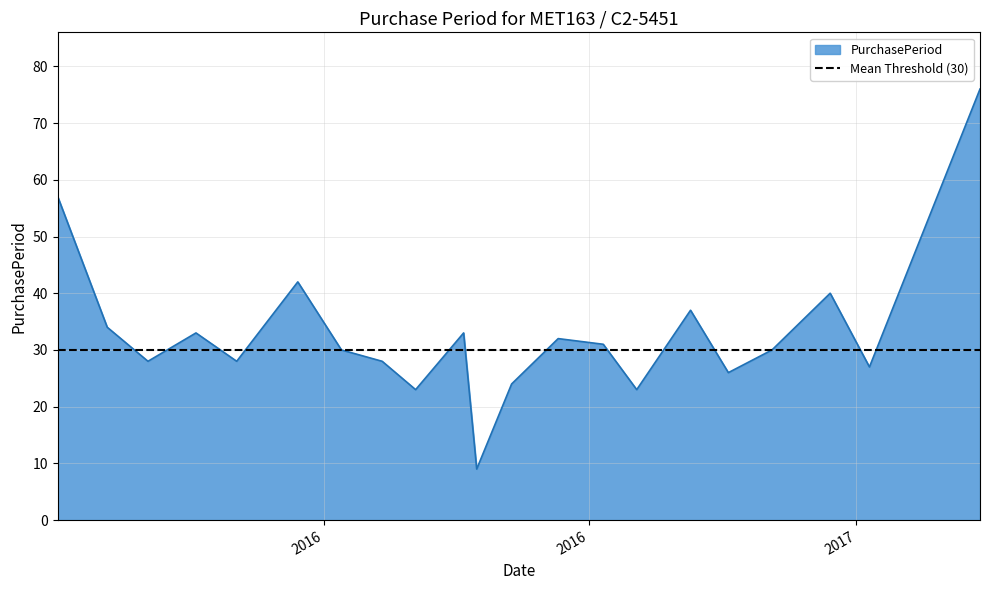

The value at 2016-08-03 is 38. True or false?

False